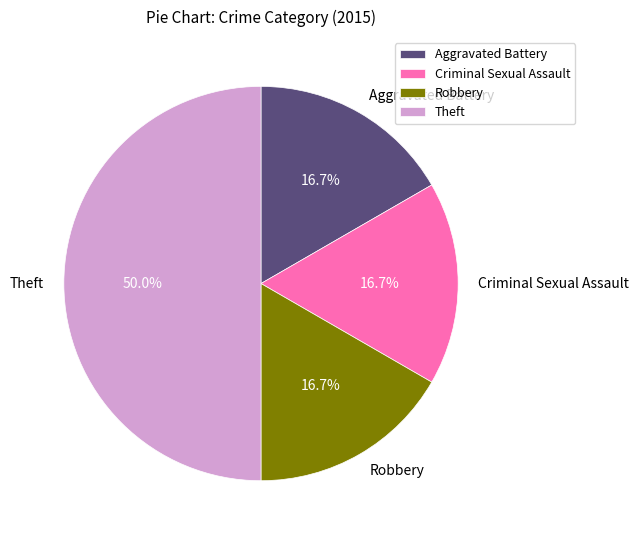

Is Aggravated Battery the majority of the pie?

No